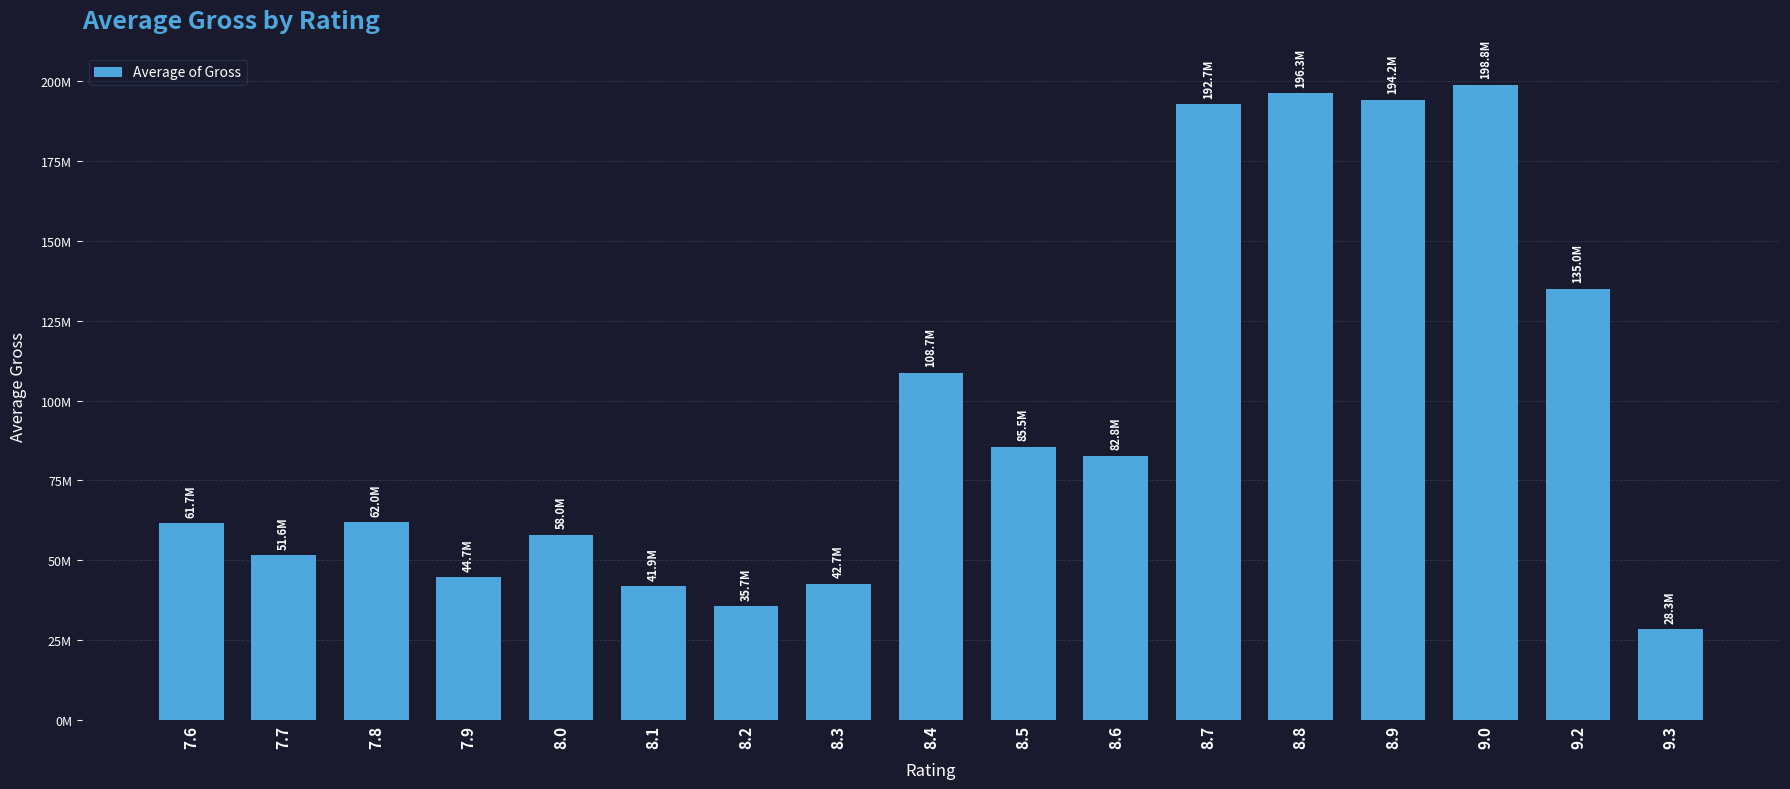

Reading left to right, what are all the values shown in this chart?

7.6=61709817.7	7.7=51561474.6	7.8=61986586.5	7.9=44699686.4	8.0=58016560.1	8.1=41880242.8	8.2=35704341.7	8.3=42675501.8	8.4=108715587.3	8.5=85507812.8	8.6=82751027.5	8.7=192668551.2	8.8=196300645.8	8.9=194224495.0	9.0=198839481.3	9.2=134966411.0	9.3=28341469.0